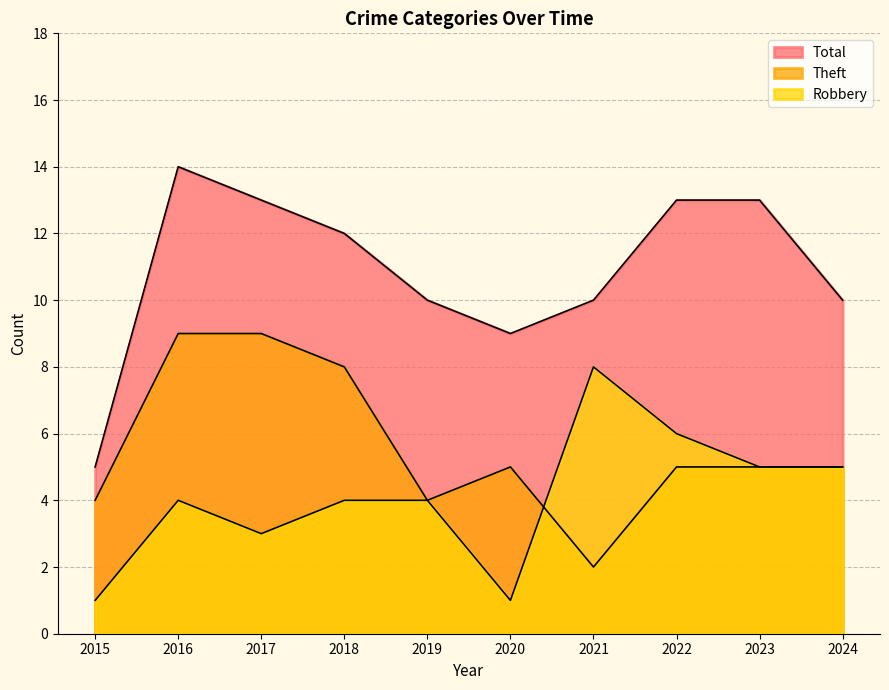

Which series has the largest total across all categories?

Total